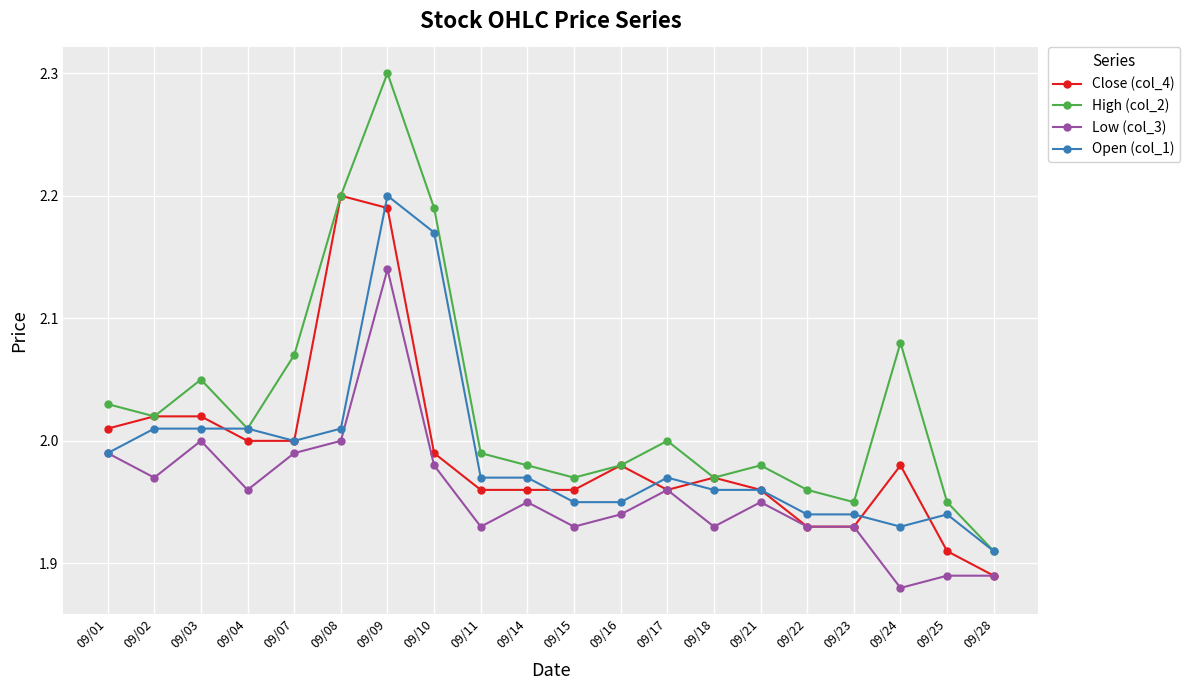

True or false: Low (col_3) and High (col_2) cross at least once.

False